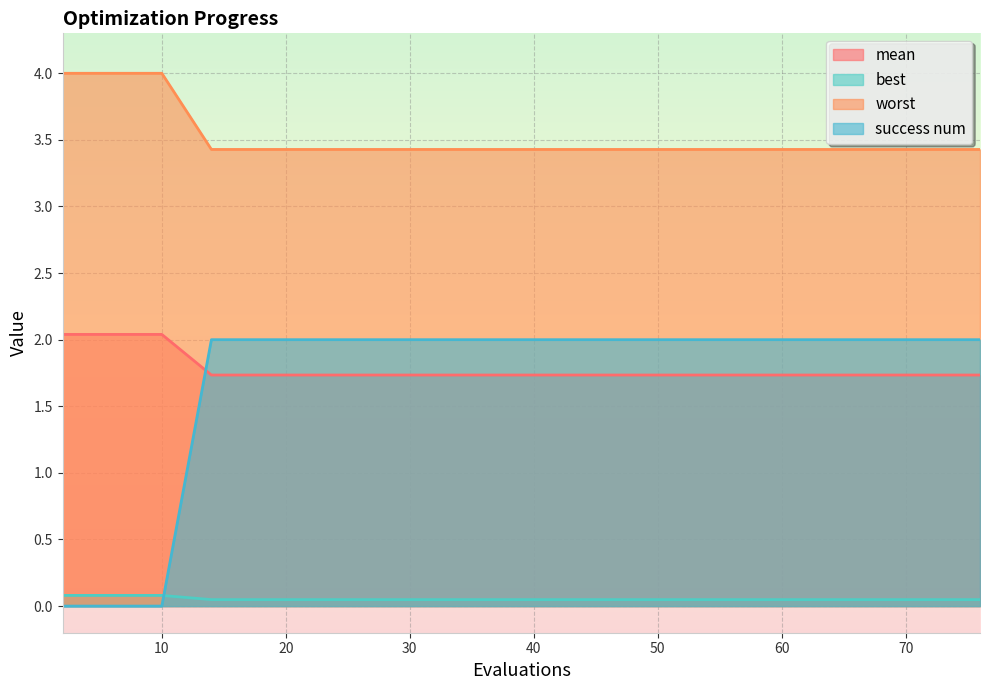

What is the greatest value displayed?

4.0